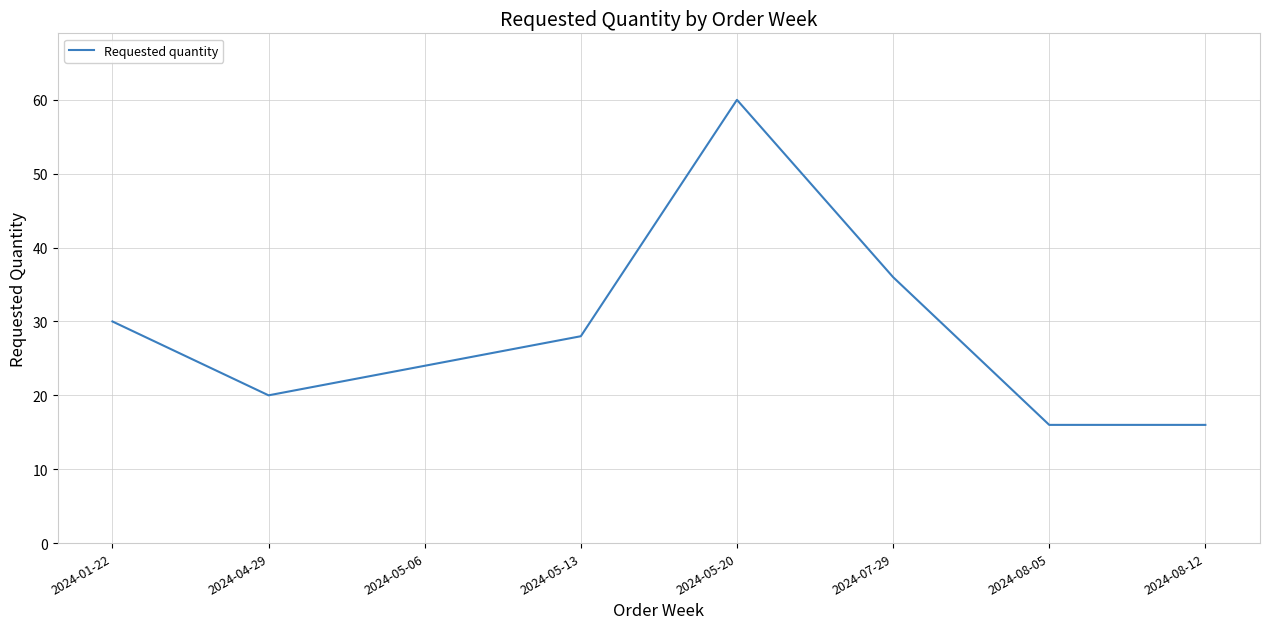

Is it true that the value at 2024-05-20 is 60?

True